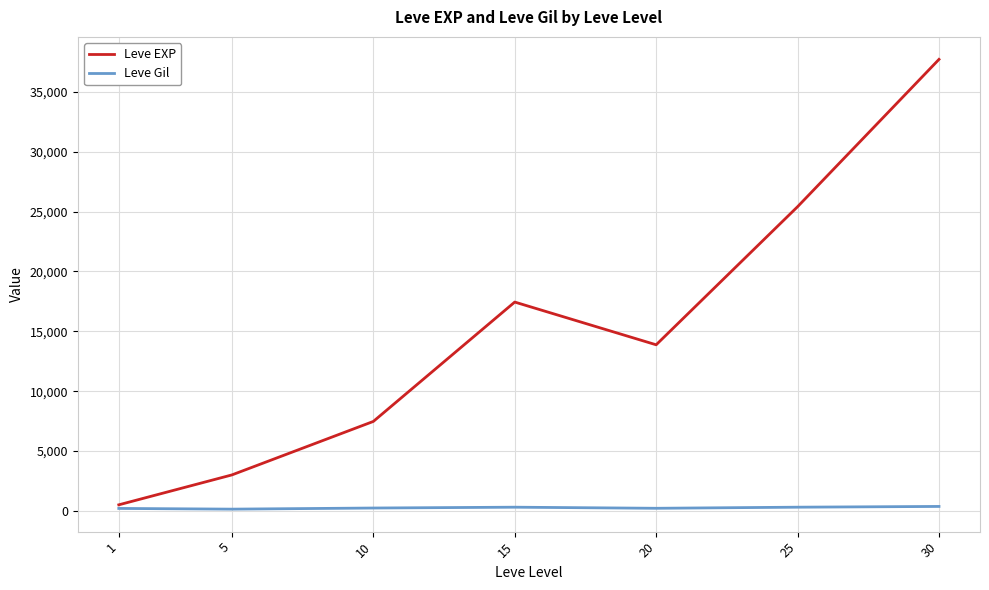

Which series has the largest total across all categories?

Leve EXP